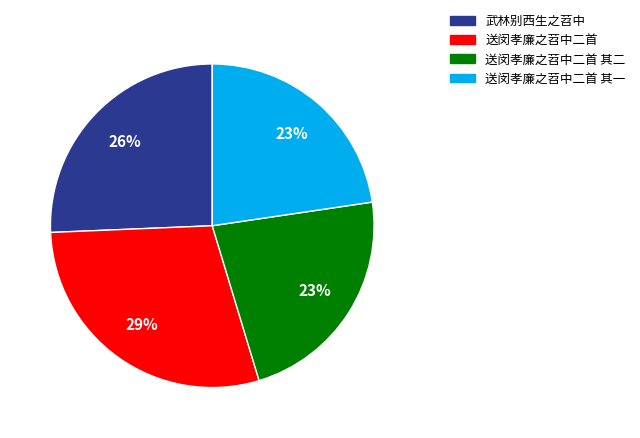

What percentage is the 武林别西生之苕中 slice, to the nearest percent?

26%